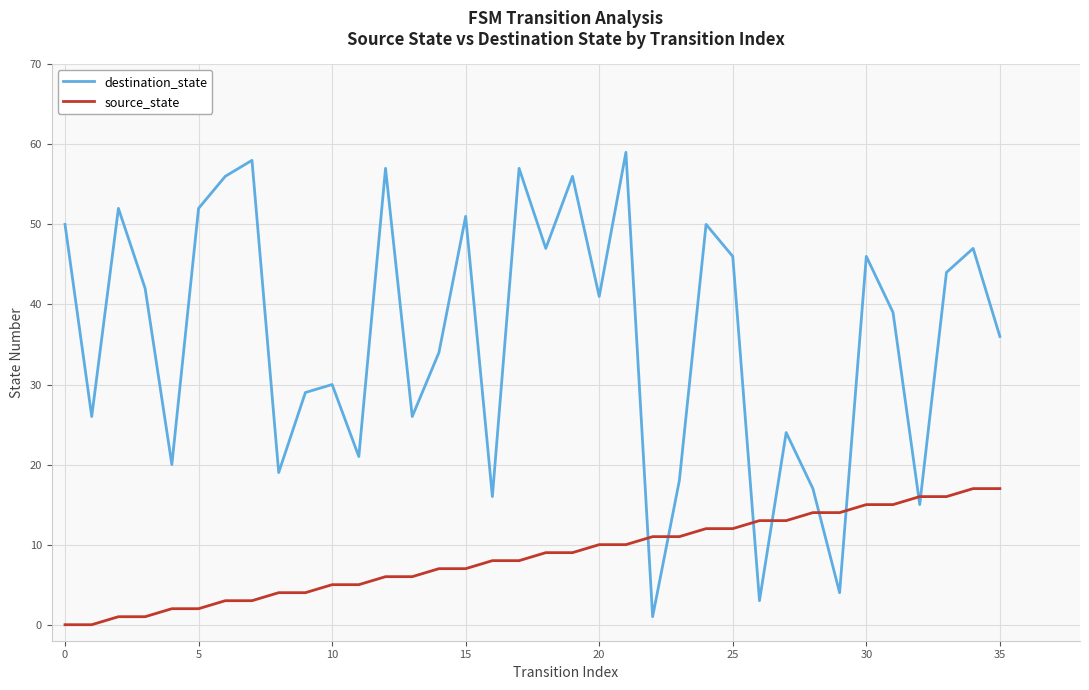

What is the highest value of the destination_state series?

59